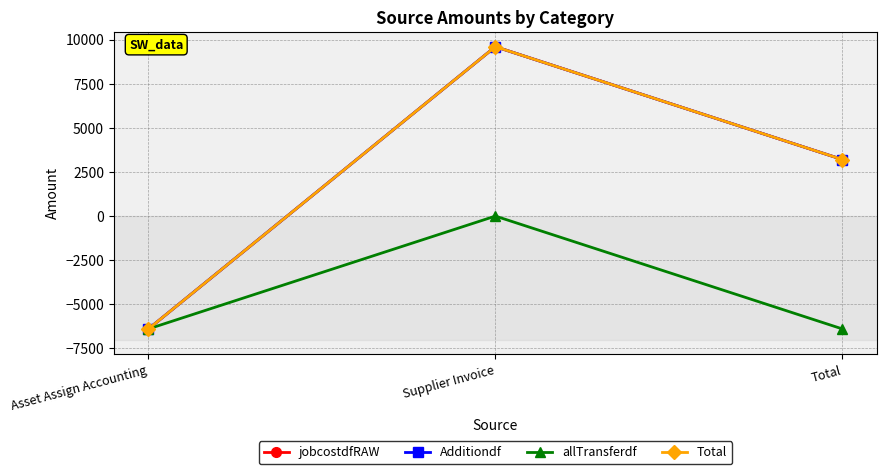

At Total, list the series in order from largest to smallest.

jobcostdfRAW, Additiondf, Total, allTransferdf